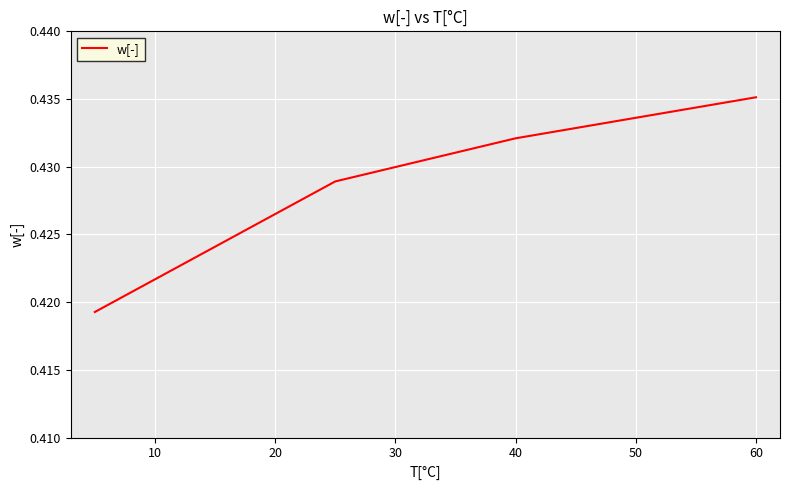

What is the sum of all values?

1.7